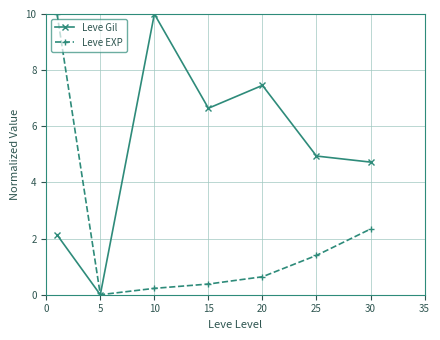

Rank the series by their average value, from lowest to highest.

Leve EXP, Leve Gil